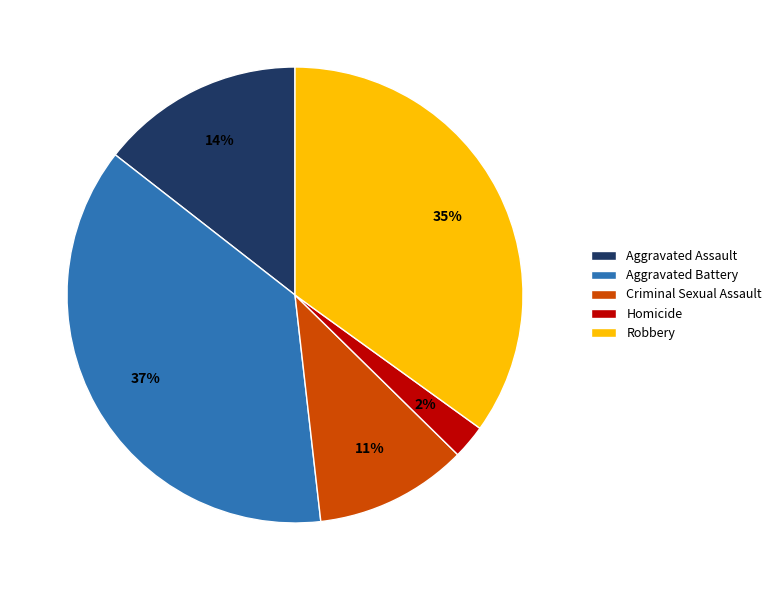

What percentage is the Aggravated Assault slice, to the nearest percent?

14%